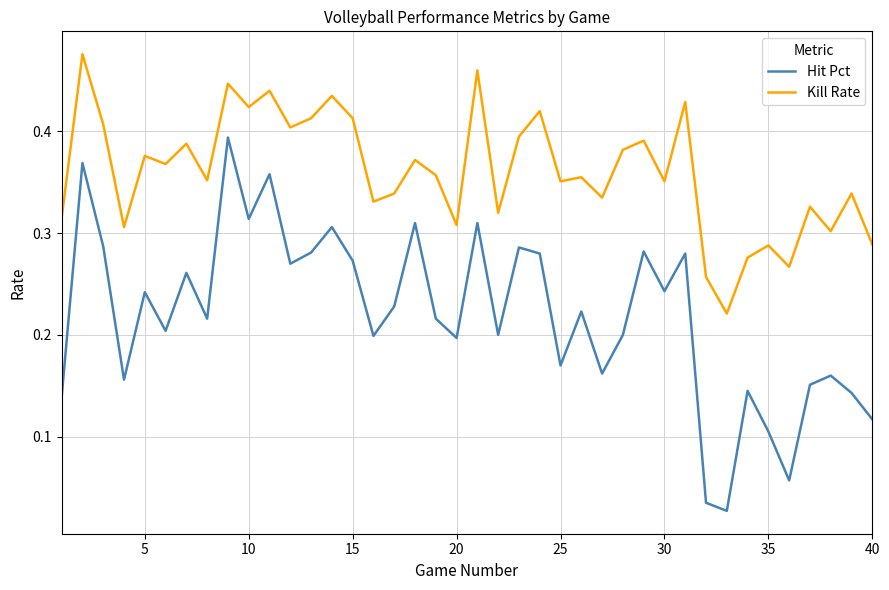

True or false: Kill Rate and Hit Pct intersect in this chart.

False